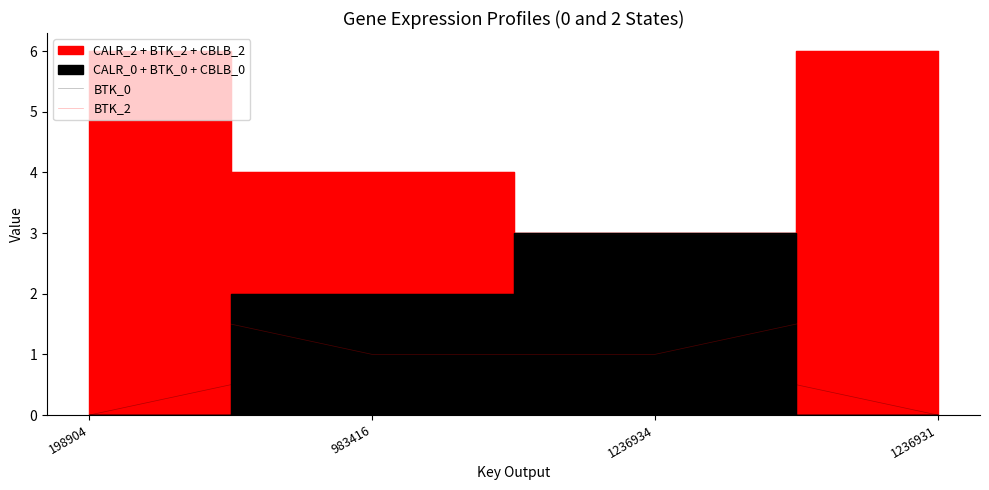

Which series changed the most between 983416 and 1236931?

BTK_0